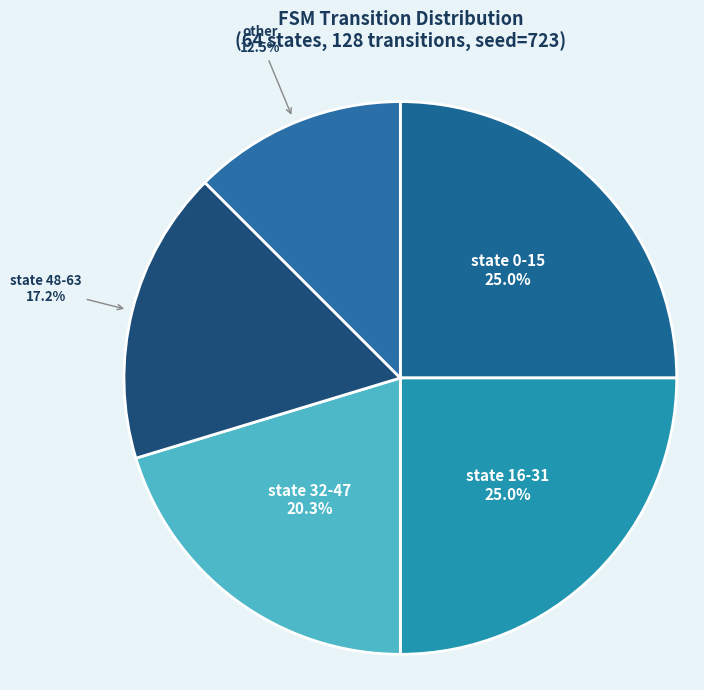

Is there any slice that represents more than half of the pie?

No